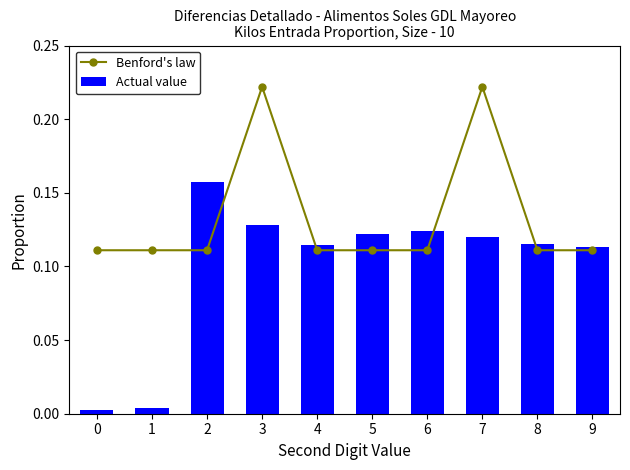

What value does the Actual value series have at 5?

0.1